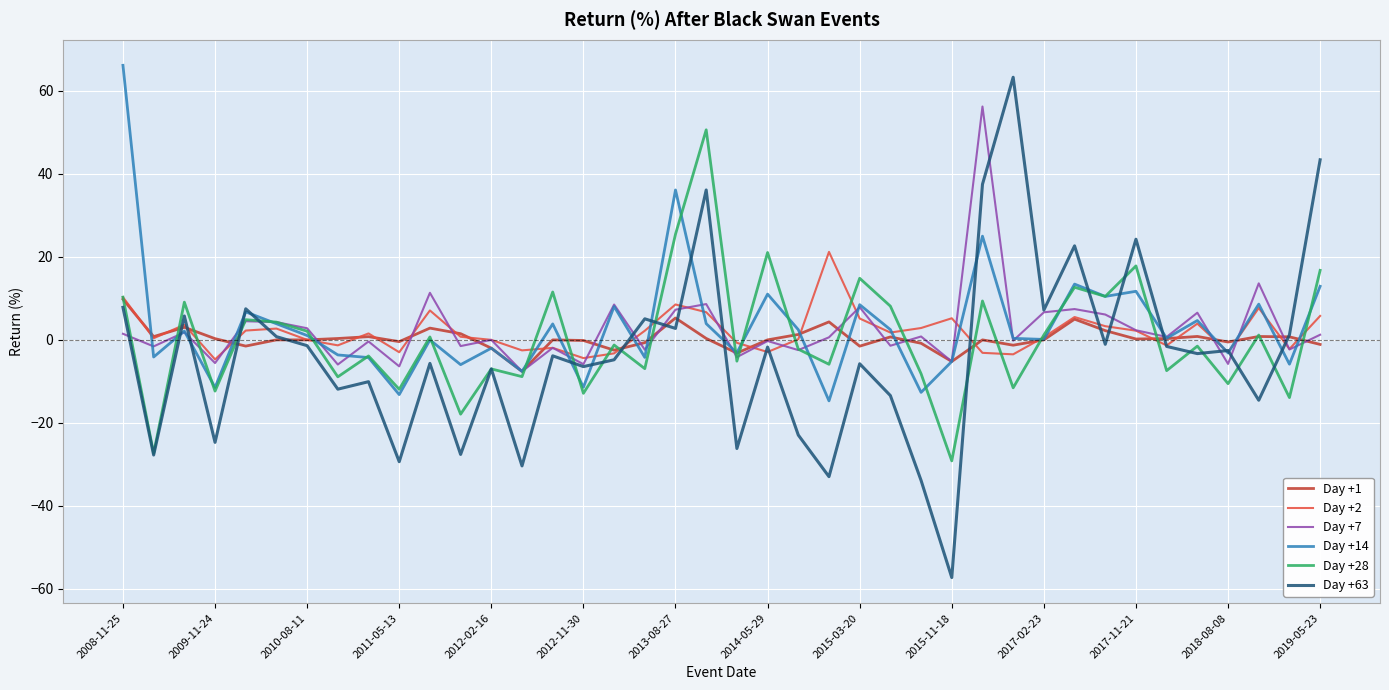

Which series has the largest range (max minus min)?

Day +63